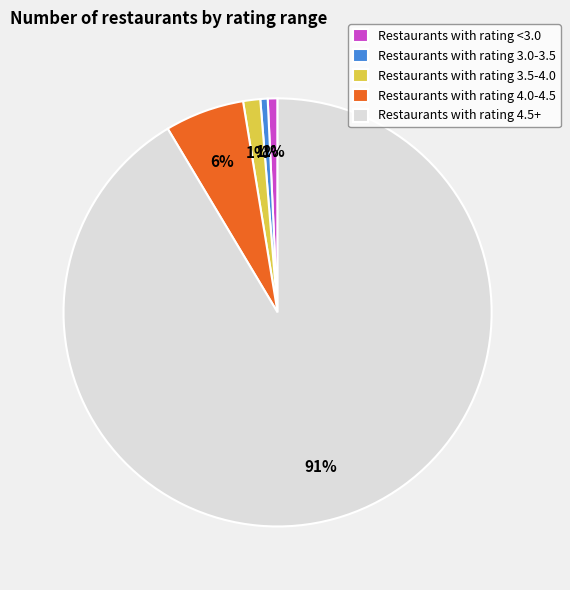

To the nearest percent, what is the average slice percentage?

20%